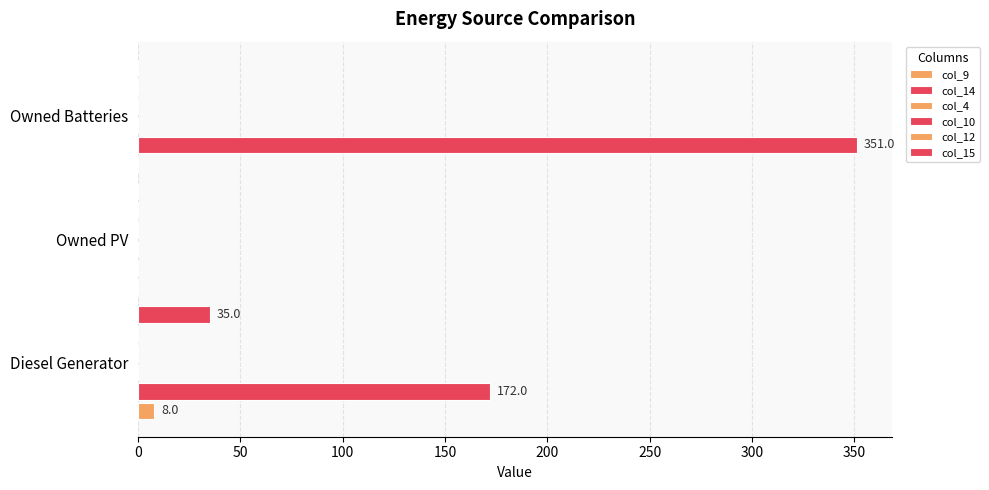

Which series has the widest spread of values?

col_14